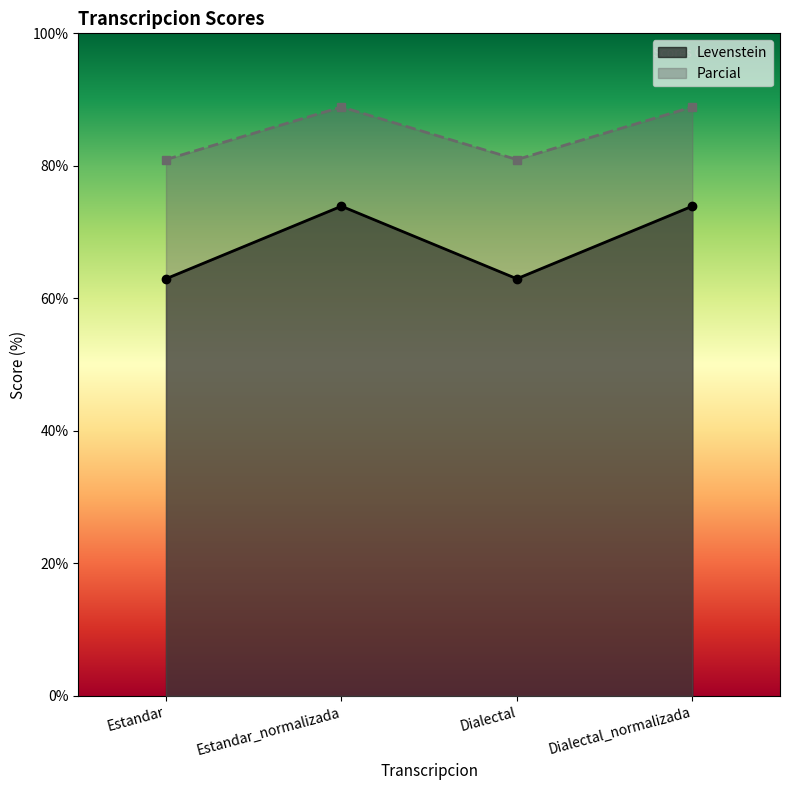

How many lines are shown in the chart?

2